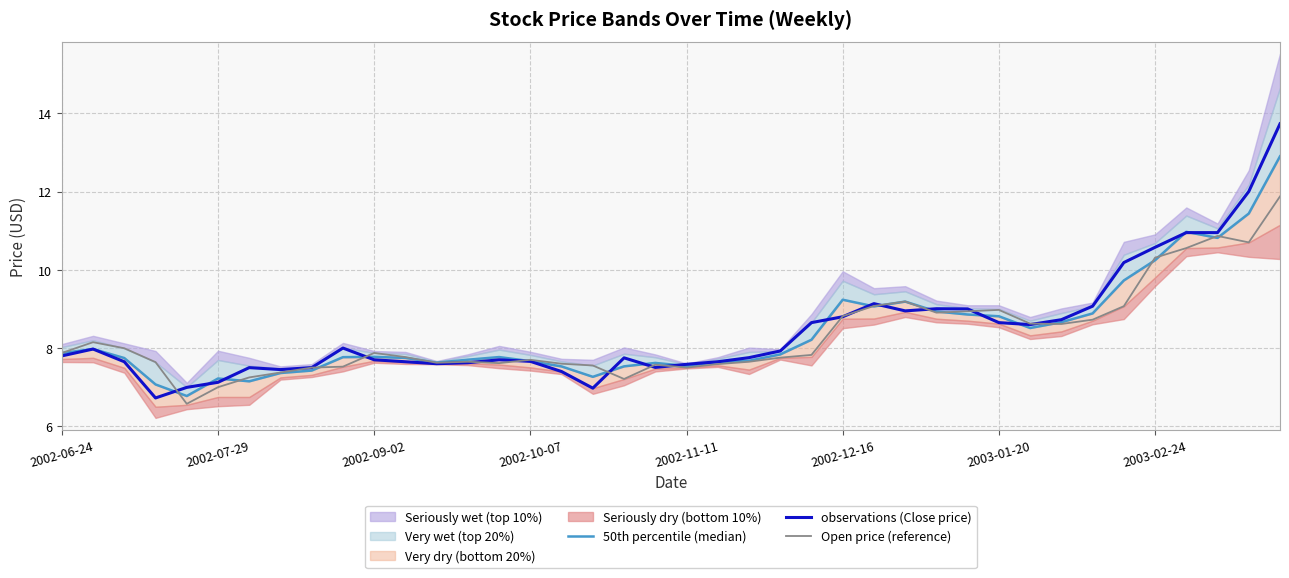

What is the minimum value for observations (Close price)?

6.7